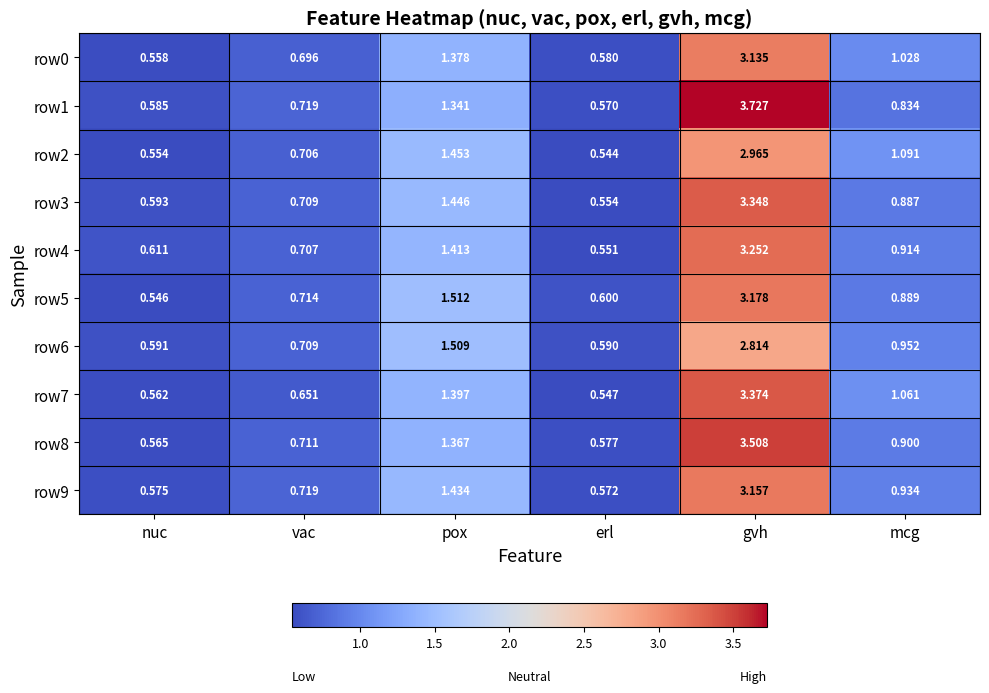

Which label corresponds to the largest value in the chart?

gvh